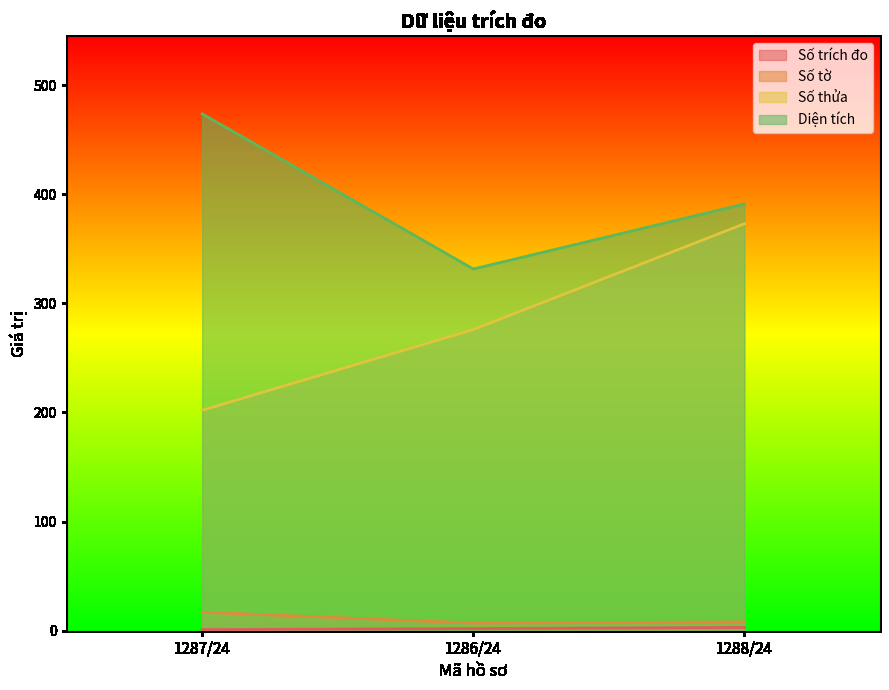

What is the label of the 1st point from the right?

1288/24